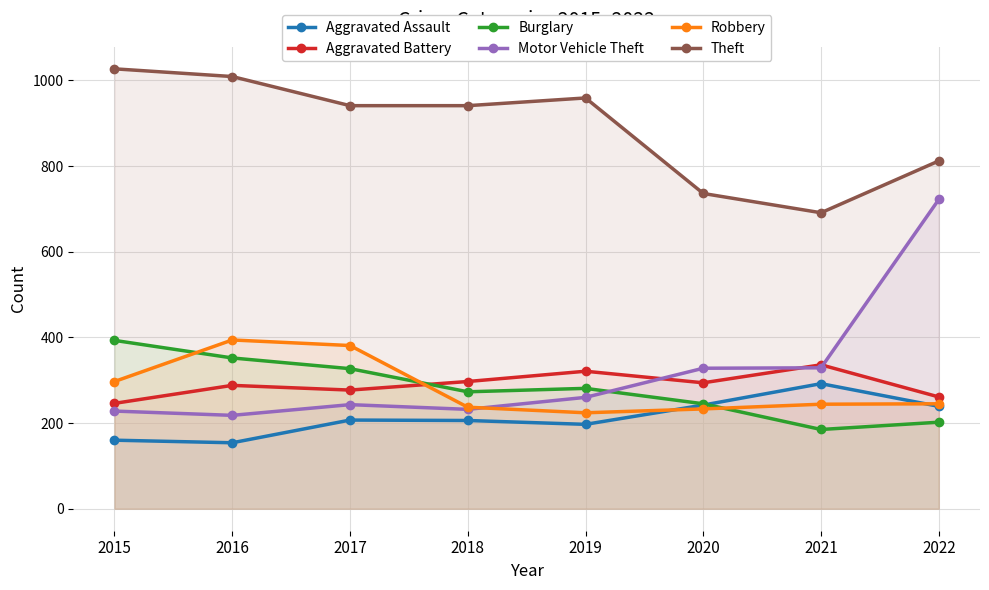

What is the value of the Burglary point at the 4th from the left?

273